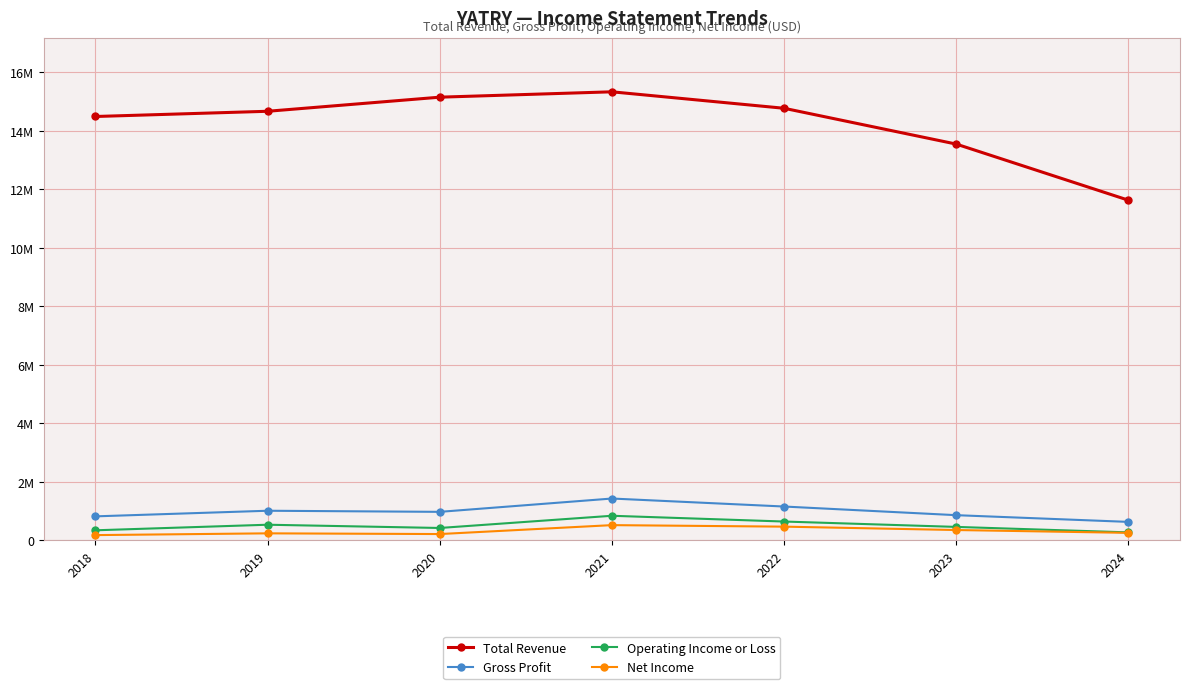

What are all the series names shown in the legend?

Total Revenue, Gross Profit, Operating Income or Loss, Net Income